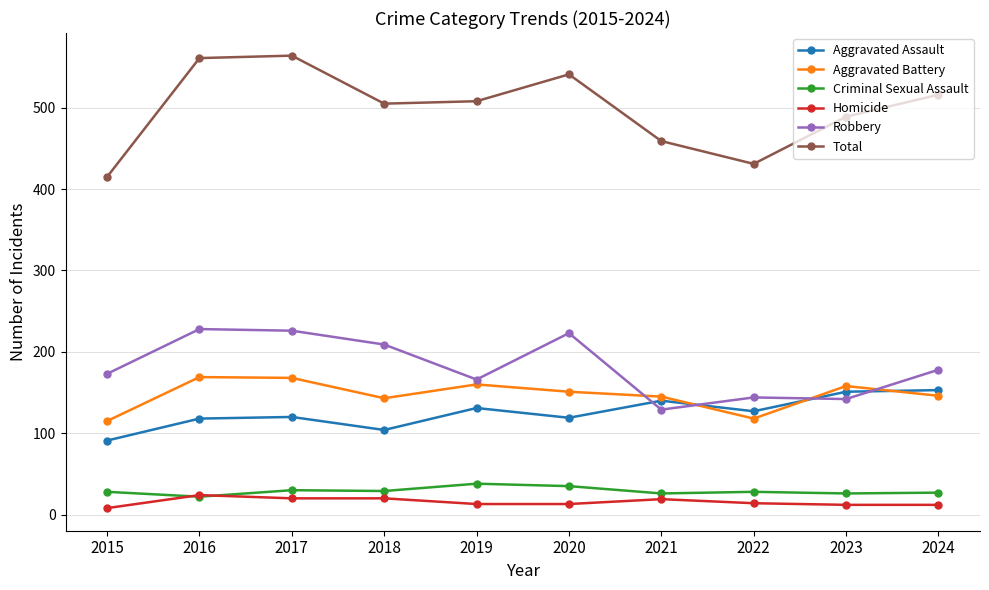

How many interior local peaks does the Aggravated Battery series have?

3